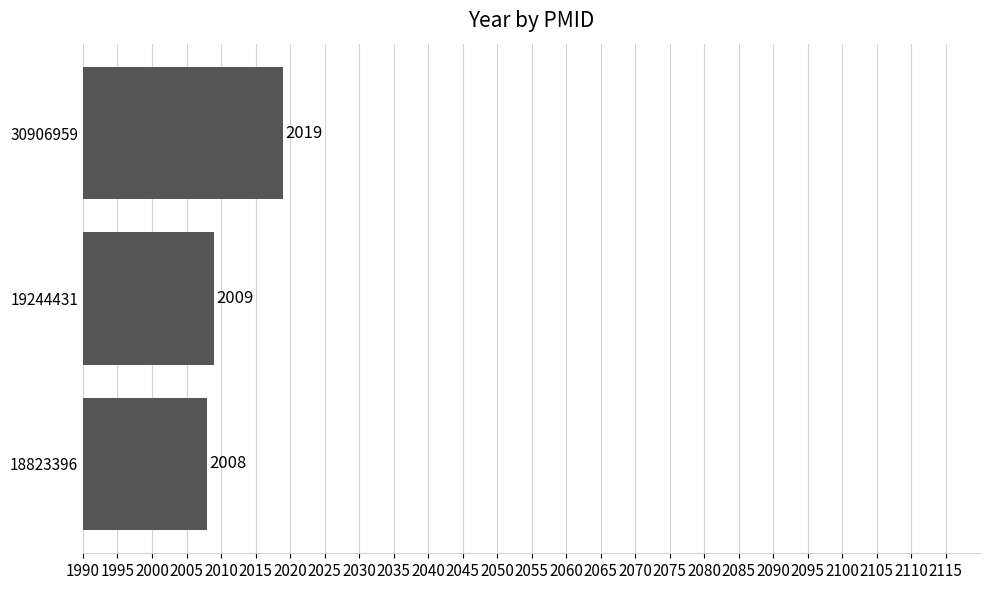

What is the change in value from 18823396 to 19244431?

+1